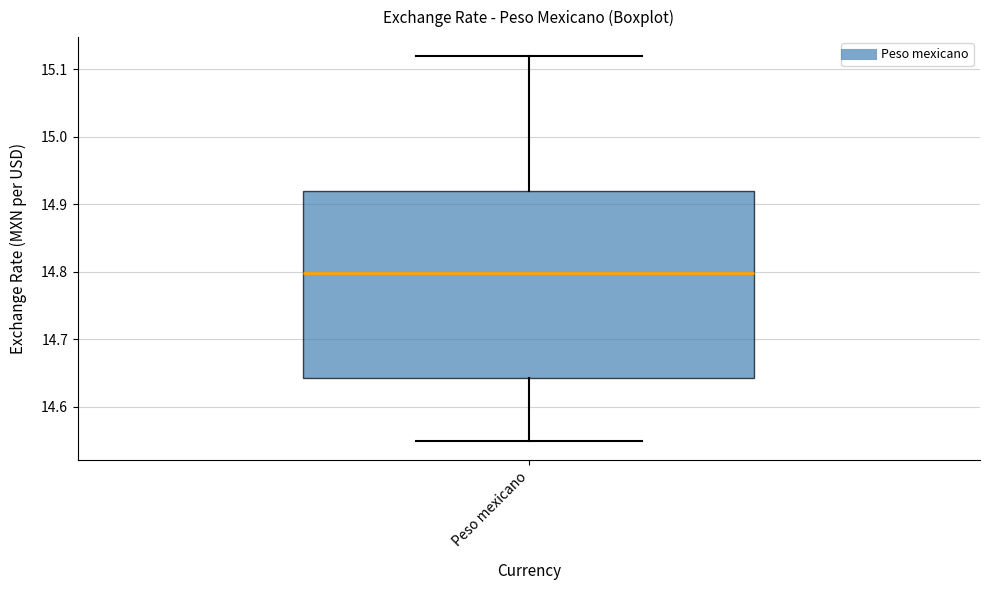

Transcribe this box plot: give where the median line is, the range the box spans, and where the two whiskers end, as read against the y-axis. The values are not printed on the chart, so give them approximately, as read against the axis.

median 14.80, box 14.64 to 14.92, whiskers 14.55 to 15.12